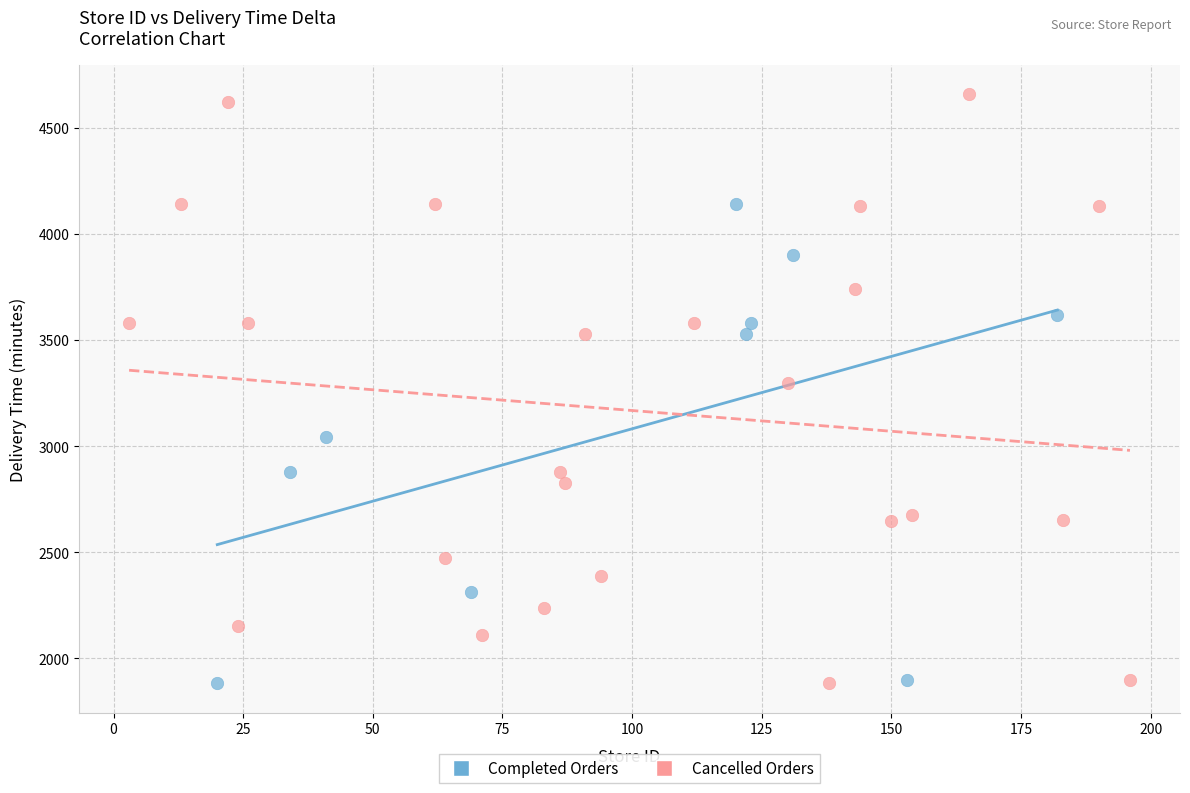

What are all the series names shown in the legend?

Completed Orders, Cancelled Orders